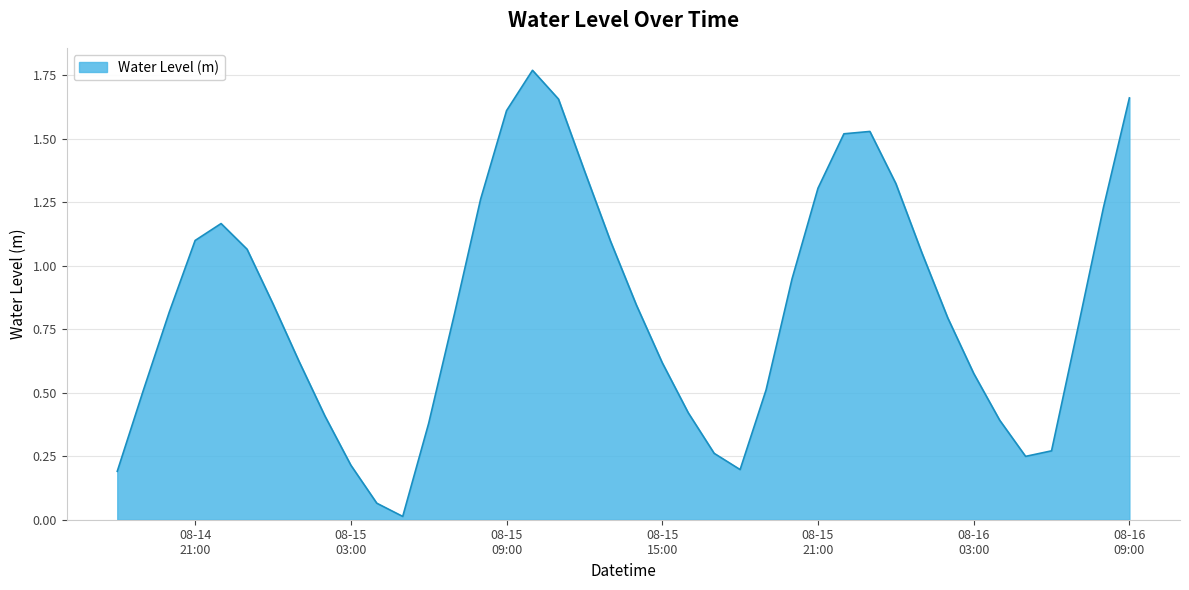

What is the average value?

0.8